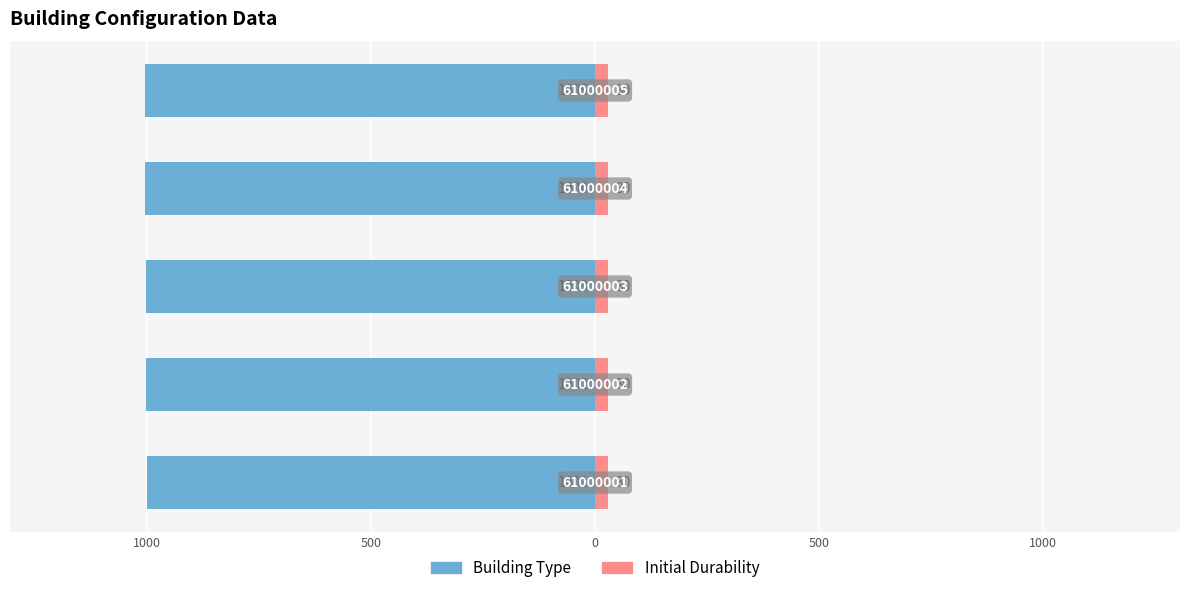

What is the approximate value of Building Type at 1000?

-1002.0